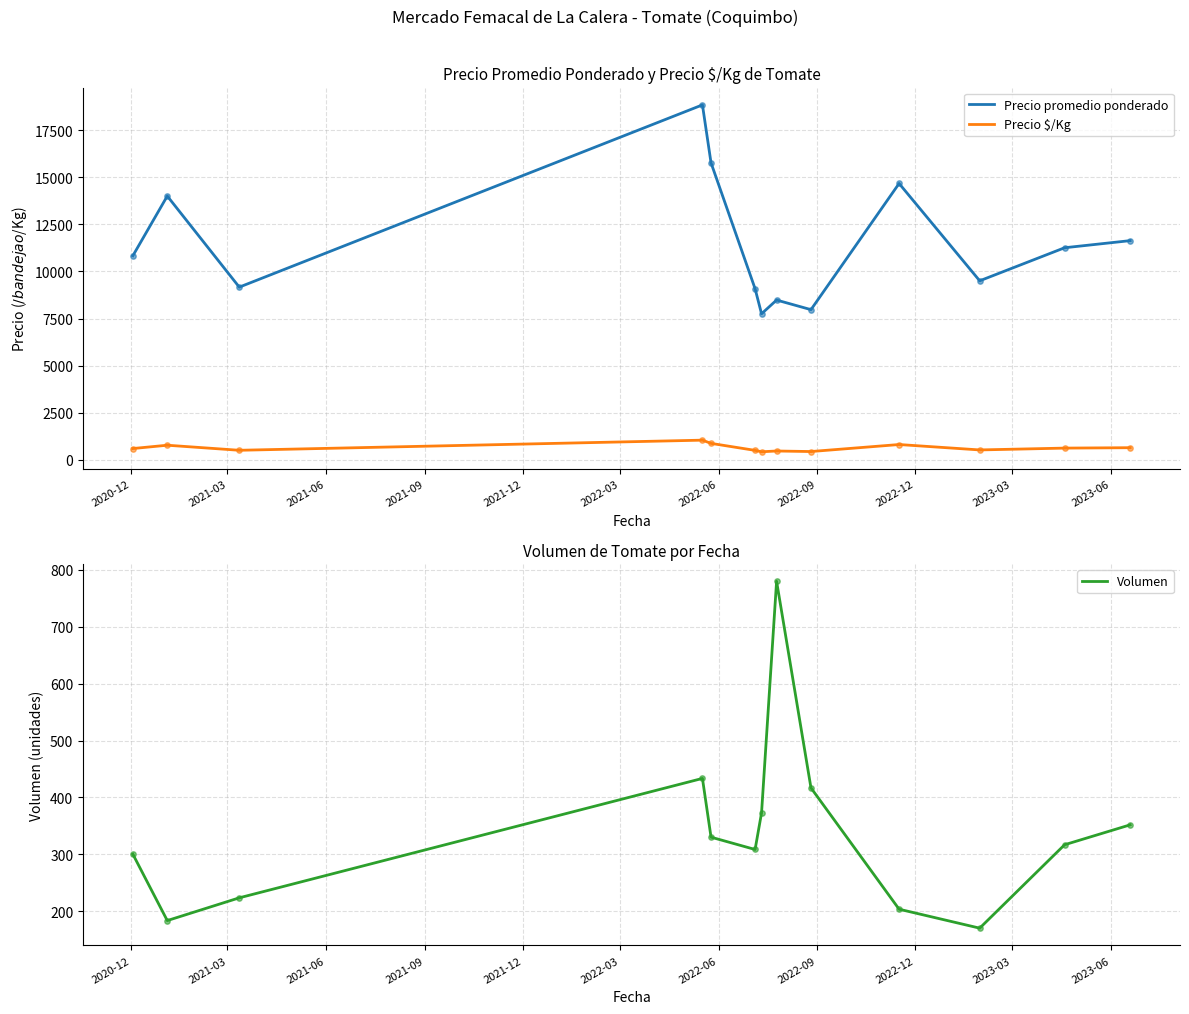

What is the highest value of the Precio $/Kg series?

1046.7